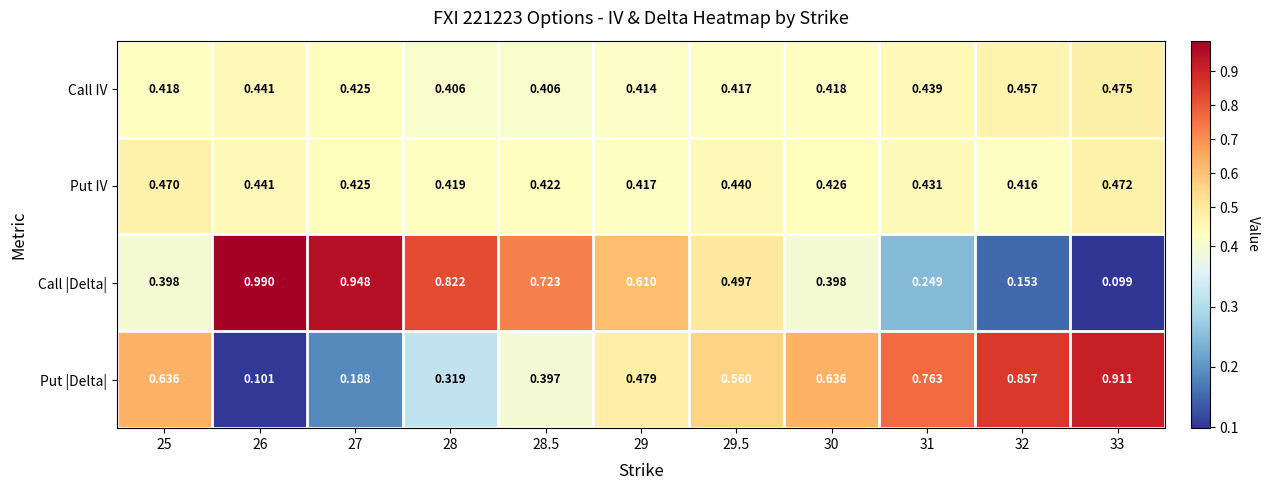

Which series has the largest total across all categories?

Call |Delta|